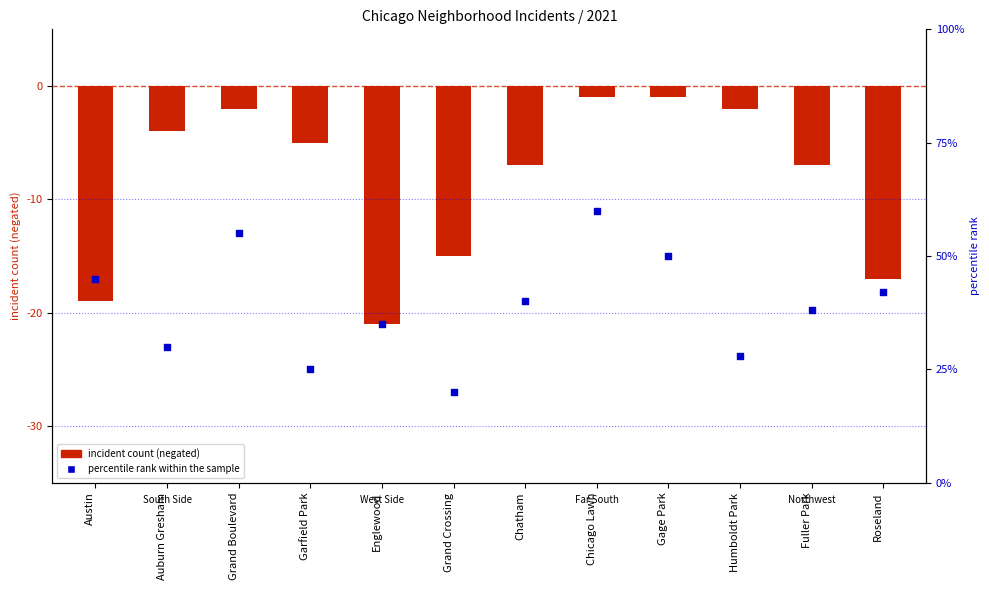

What are all the series names shown in the legend?

incident count (negated), percentile rank within the sample